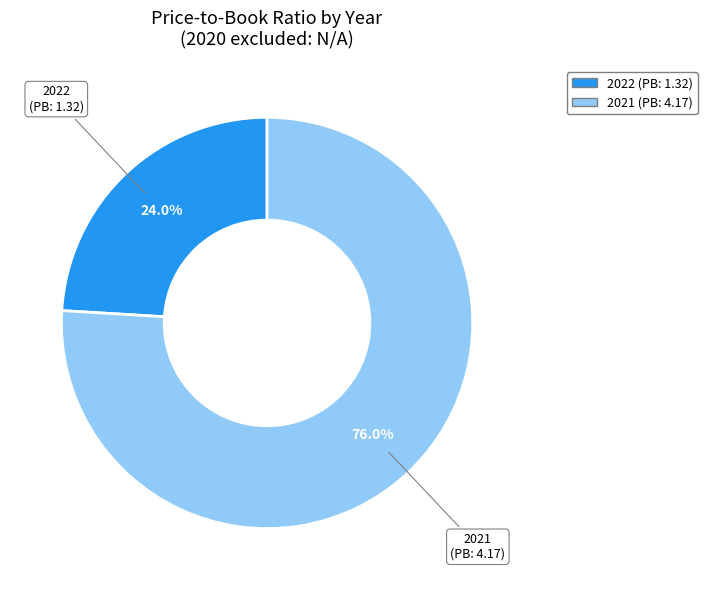

What is the ratio of the value at 2021 to the value at 2022?

3.2